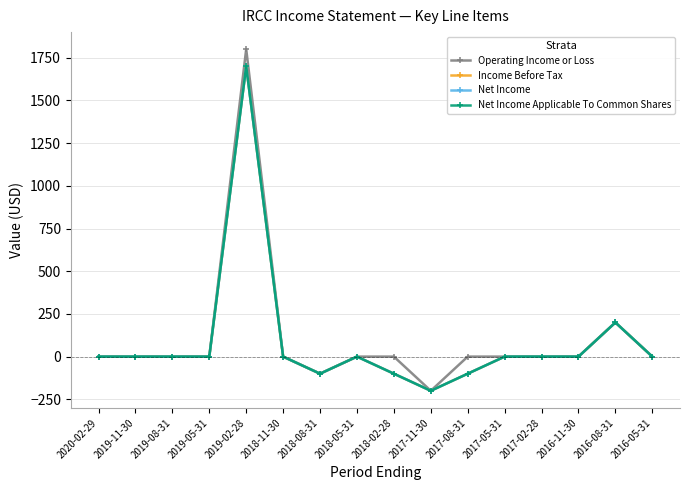

The value of Net Income Applicable To Common Shares at 2019-08-31 is -614. True or false?

False